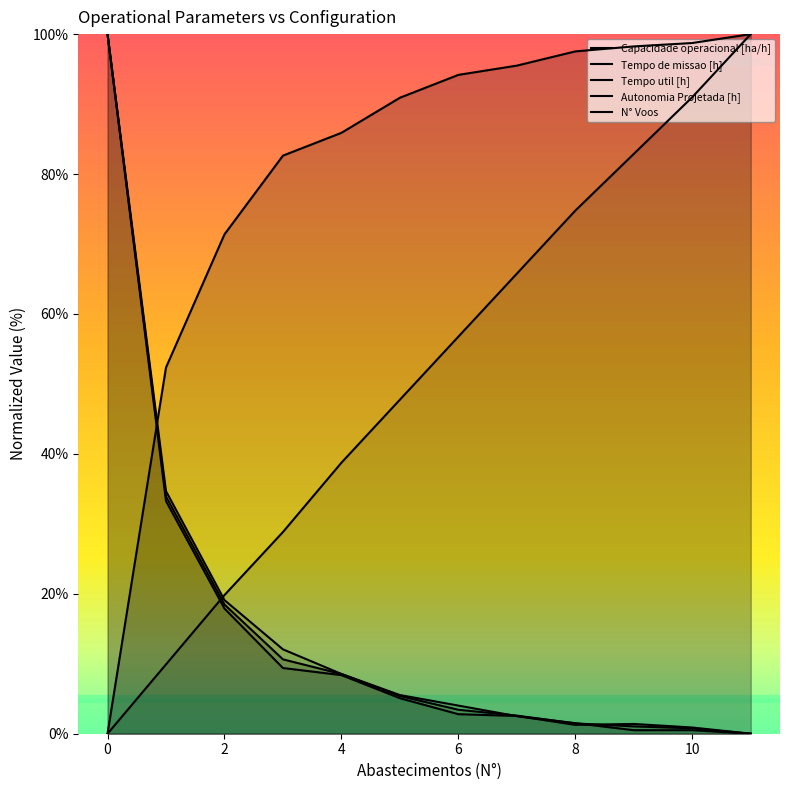

What are all the series names shown in the legend?

Capacidade operacional [ha/h], Tempo de missao [h], Tempo util [h], Autonomia Projetada [h], N° Voos